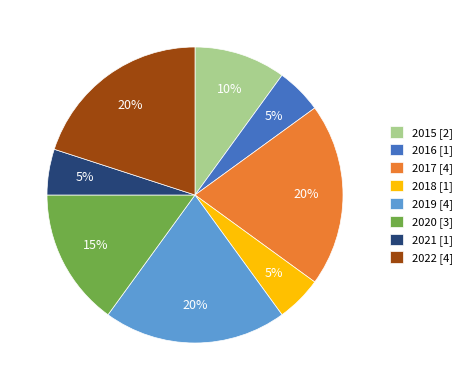

To the nearest percent, what portion does 2020 represent?

15%